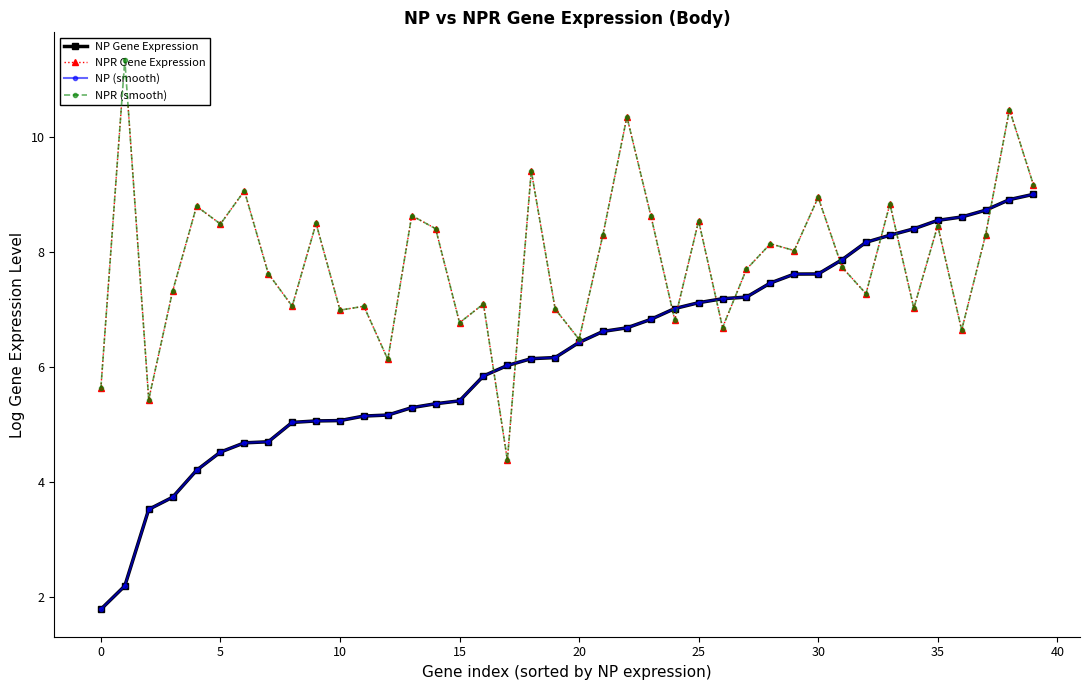

The NPR Gene Expression series shows 8.6 at 13. True or false?

True